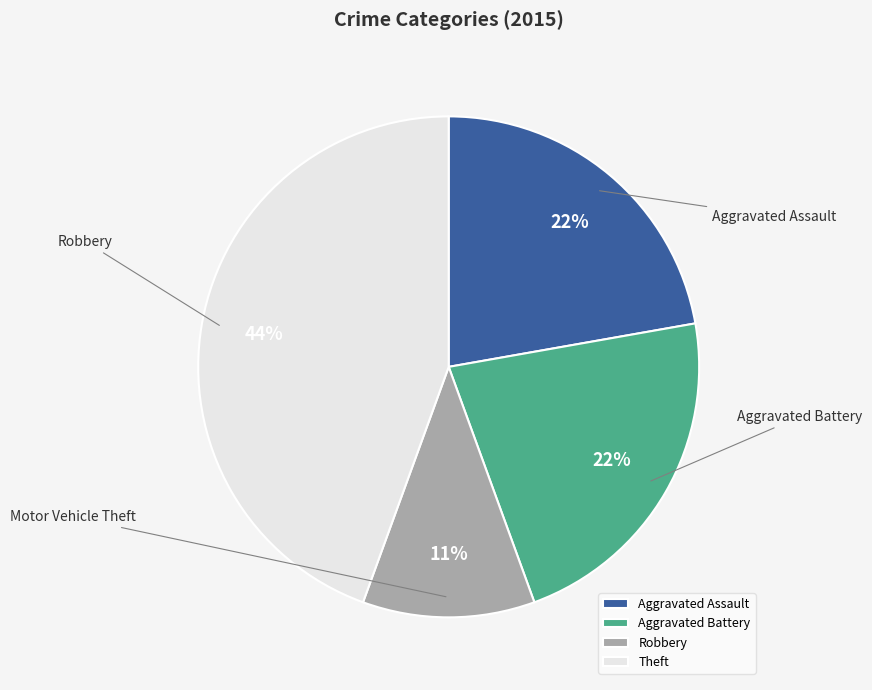

What is the change in value from Aggravated Battery to Robbery?

-1